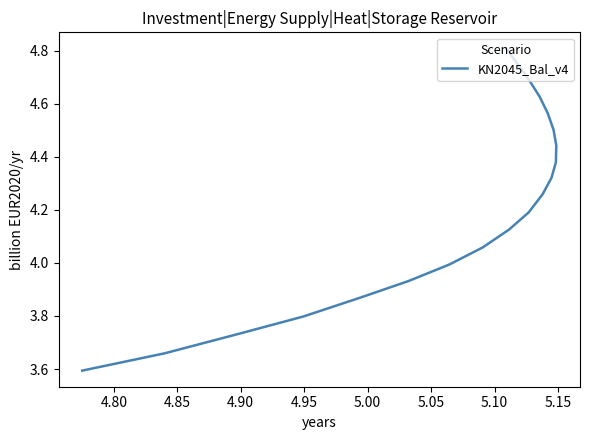

Is this an area chart (filled region under the line)?

No